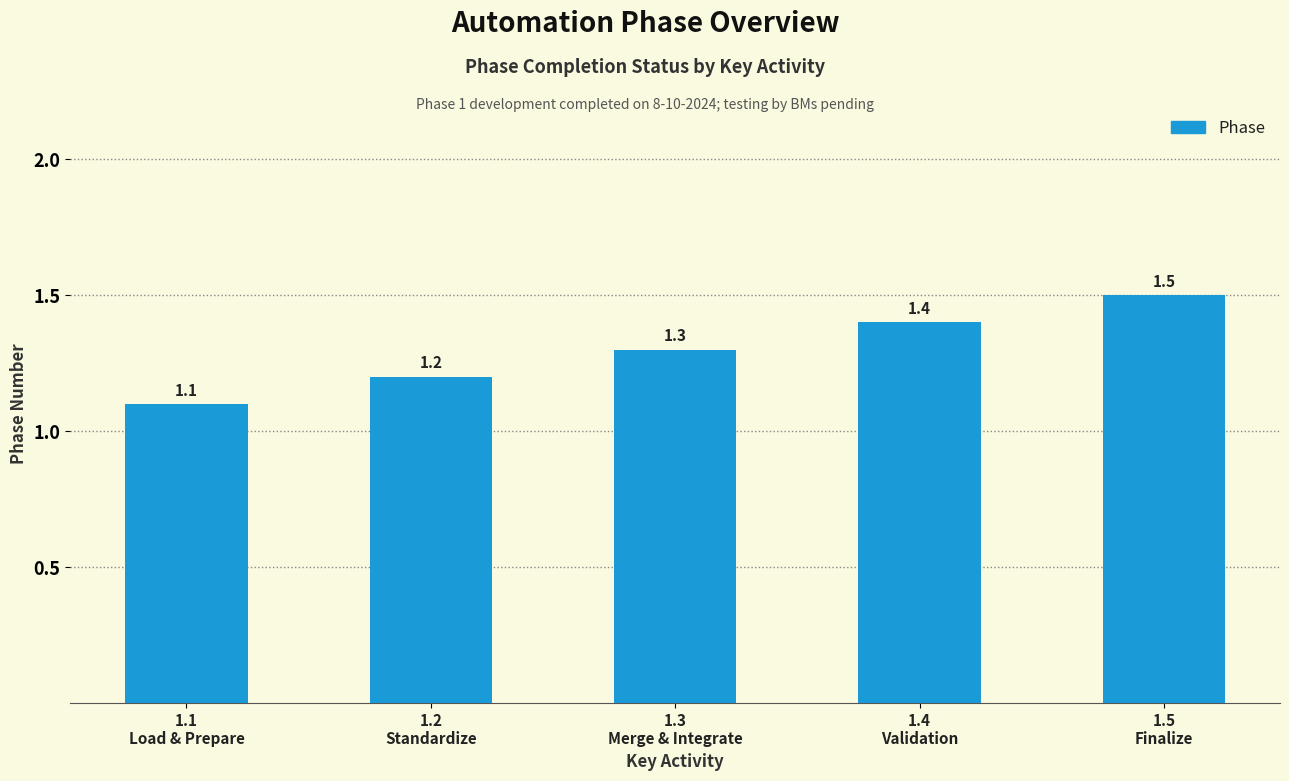

Does the chart contain stacked bars?

No